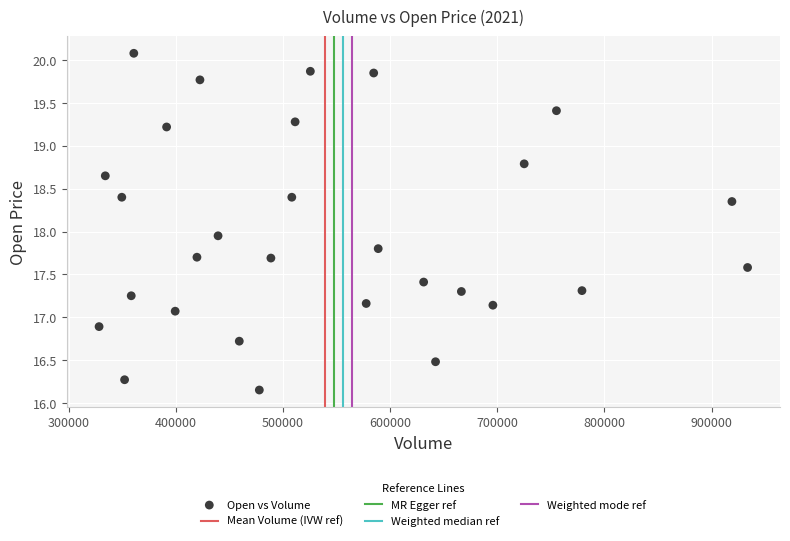

What is the range of Y values (max minus min)?

3.9